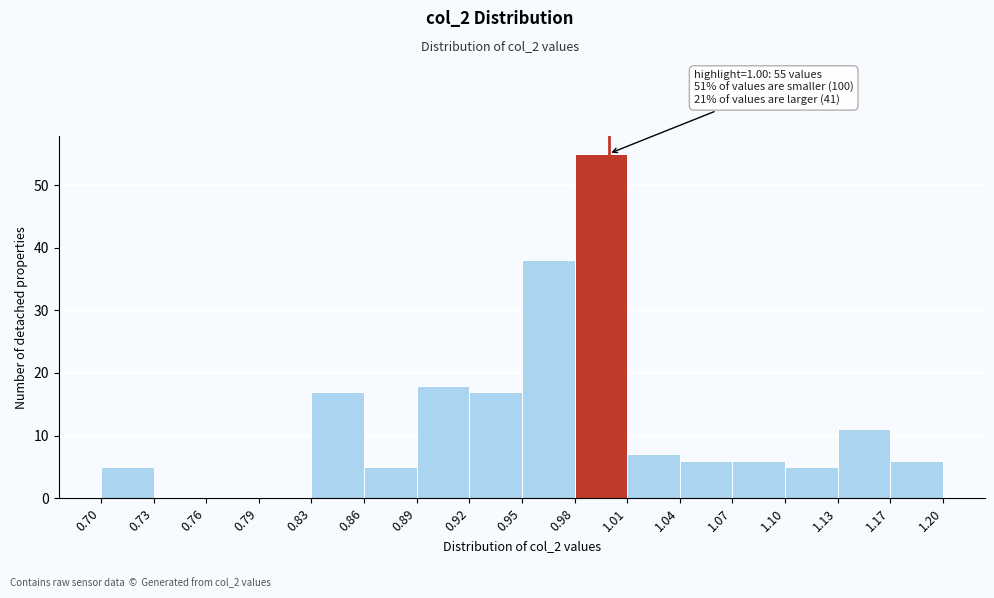

Which range on the x-axis has the tallest bar?

0.98 to 1.01